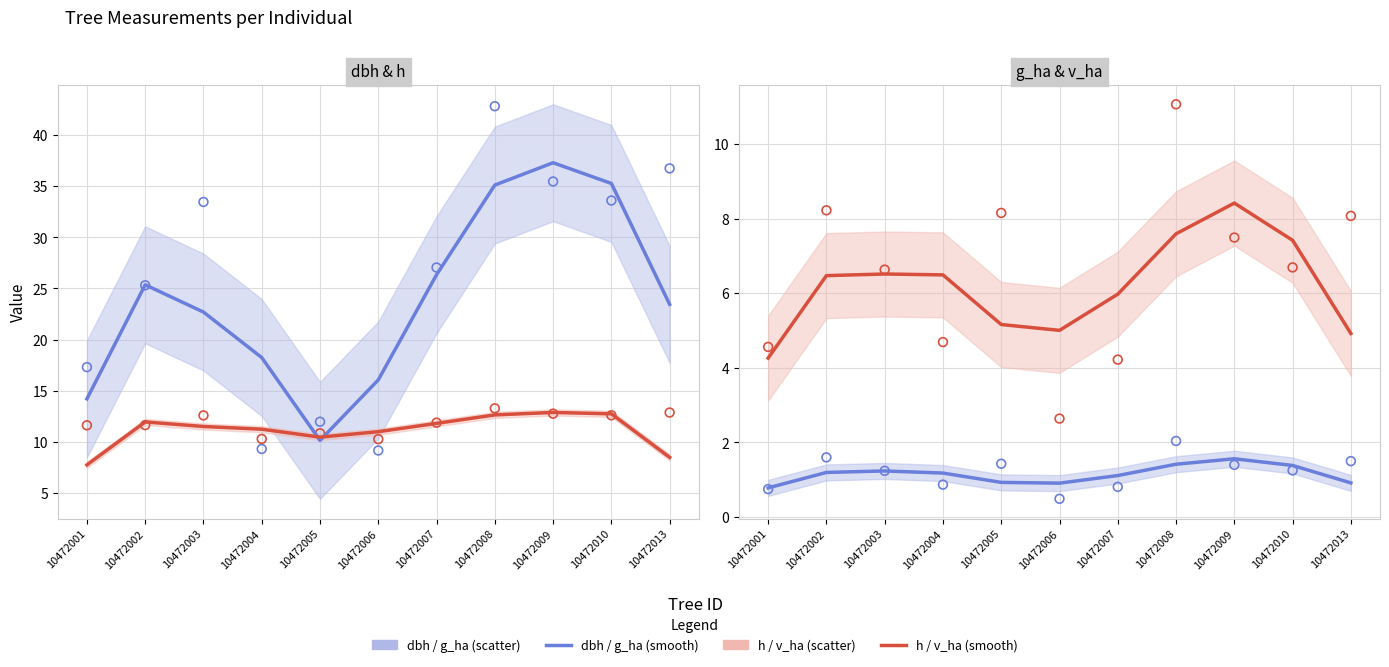

Which series reaches the maximum Y coordinate?

dbh